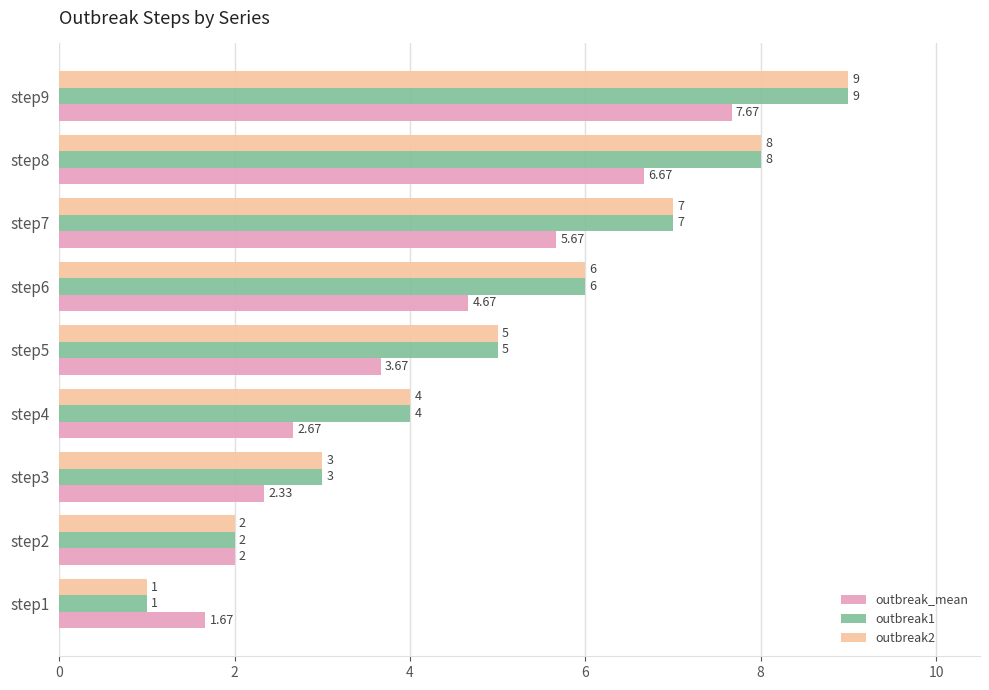

Which category has the highest value in the outbreak2 series?

step9